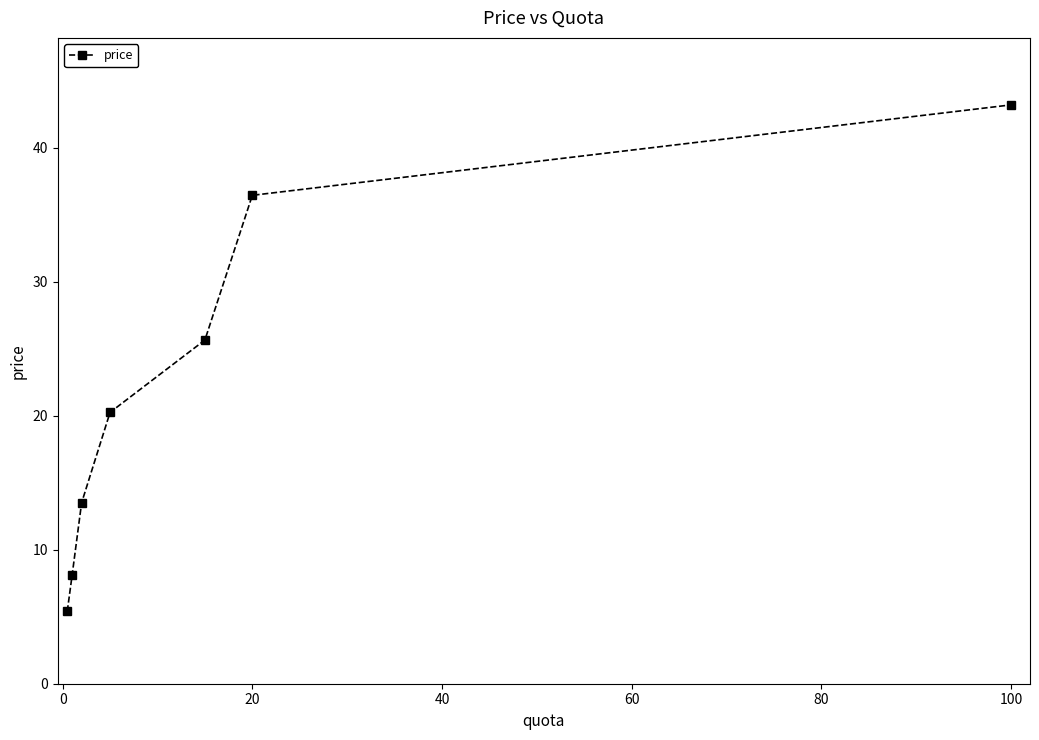

True or false: there are more than 2 points higher than both neighbors.

False